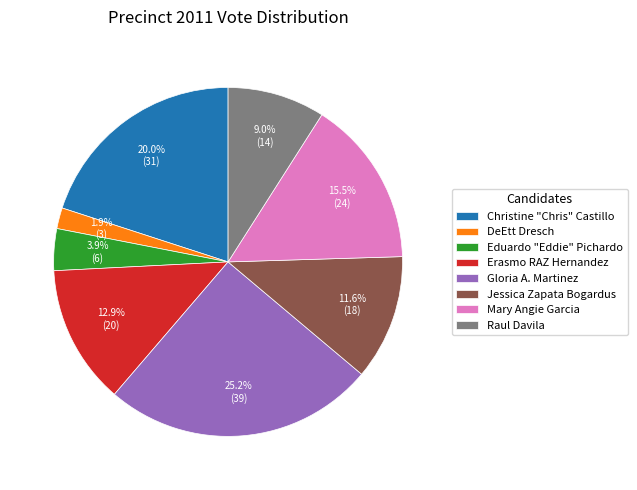

To the nearest percent, what is the combined percentage of Erasmo RAZ Hernandez and Raul Davila?

22%